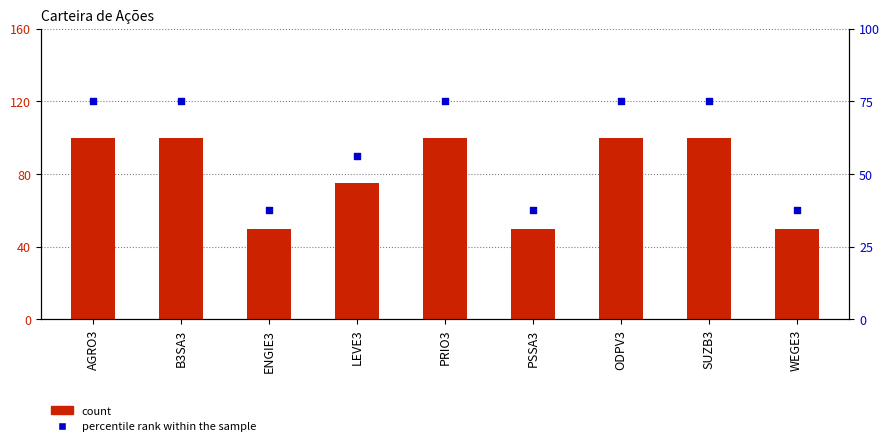

What are all the series names shown in the legend?

count, percentile rank within the sample